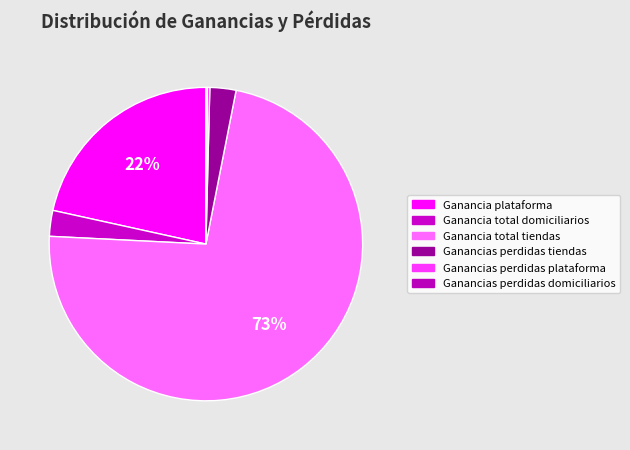

How many segments does this pie chart have?

6